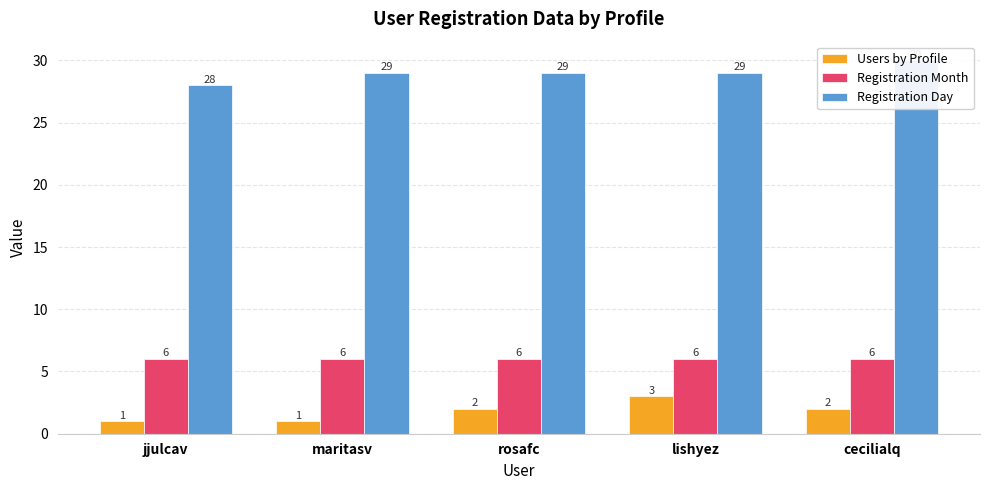

Which category has the highest value across all series?

cecilialq